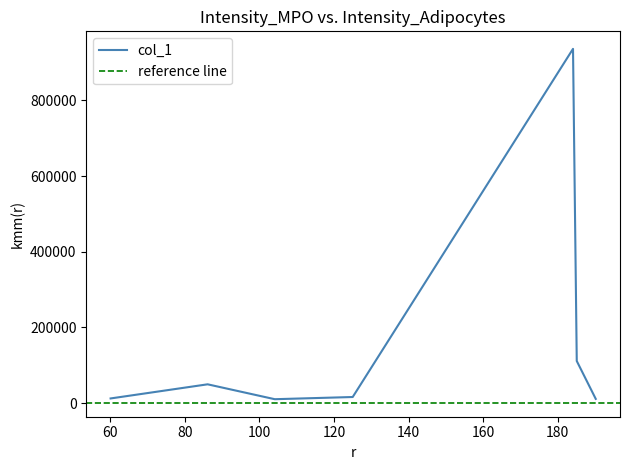

Approximately how many times larger is the value at 124.99990844726562 compared to 60.0807991027832?

1.3